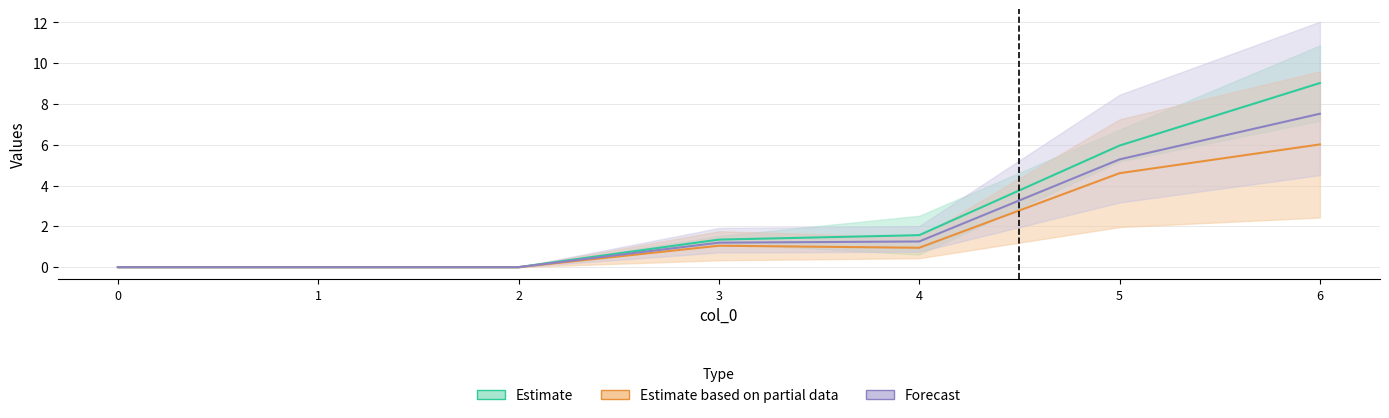

Reading left to right, transcribe all the data shown in this chart.

1: 0=0.0	1=0.0	2=0.0	3=1.4	4=1.6	5=6.0	6=9.0
3: 0=0.0	1=0.0	2=0.0	3=1.1	4=0.9	5=4.6	6=6.0
4: 0=0.0	1=0.0	2=0.0	3=1.2	4=1.3	5=5.3	6=7.5